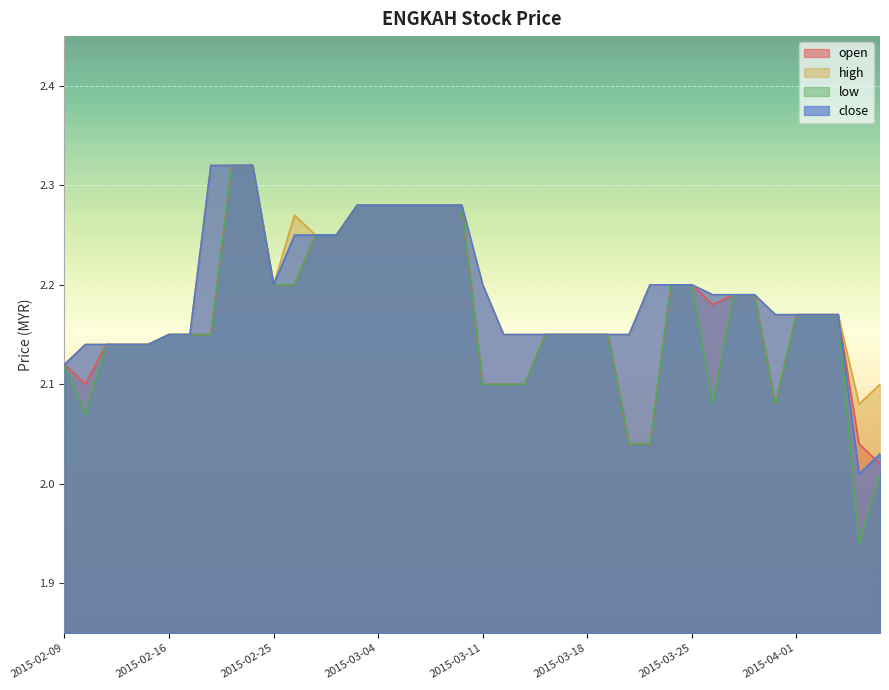

At 2015-03-10, list the series in order from smallest to largest.

open, high, low, close